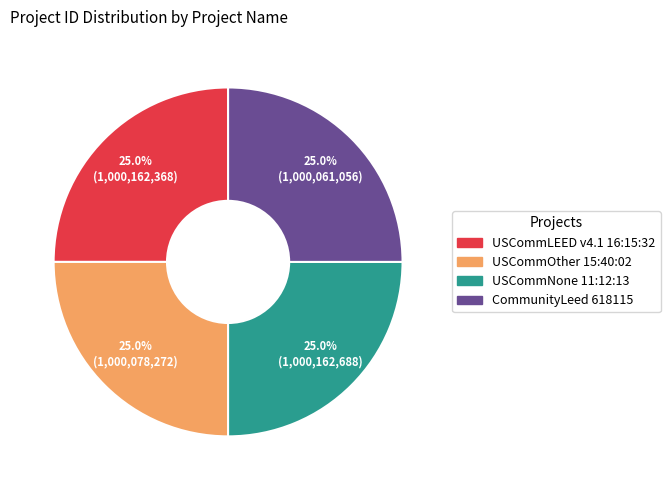

Combined, what portion of the pie is USCommLEED v4.1 16:15:32 and CommunityLeed 618115?

50.0%